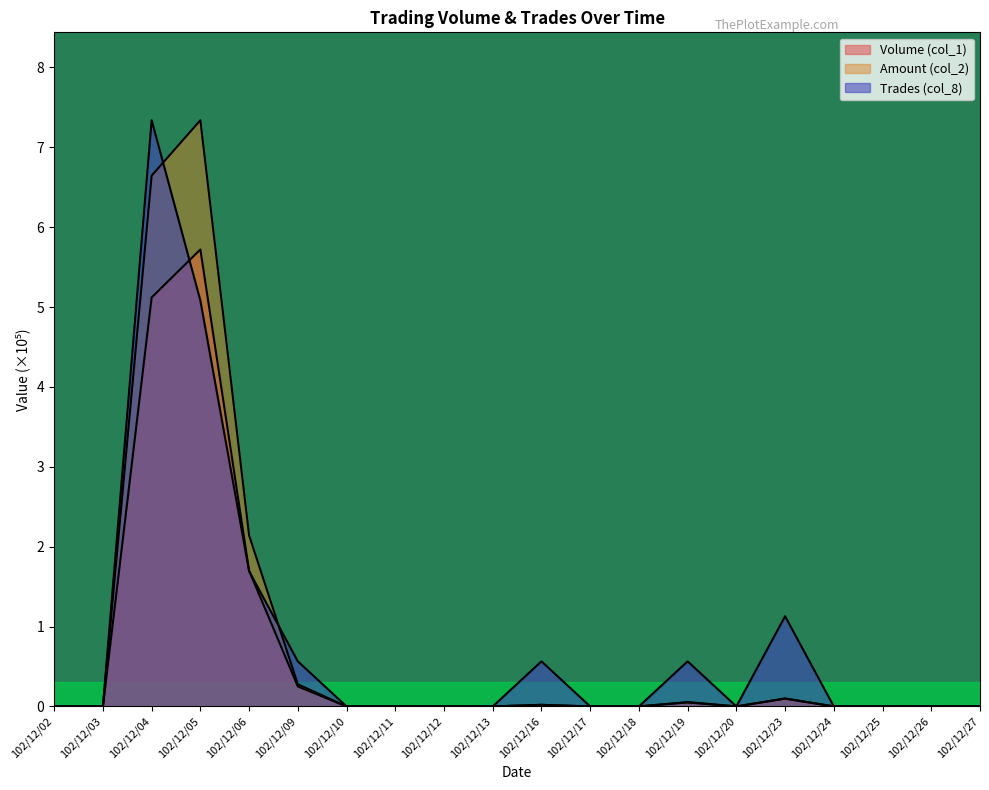

Reading right to left, what are all the values shown in this chart?

Volume (col_1): 102/12/27=0.0	102/12/26=0.0	102/12/25=0.0	102/12/24=0.0	102/12/23=0.1	102/12/20=0.0	102/12/19=0.1	102/12/18=0.0	102/12/17=0.0	102/12/16=0.0	102/12/13=0.0	102/12/12=0.0	102/12/11=0.0	102/12/10=0.0	102/12/09=0.2	102/12/06=1.7	102/12/05=5.7	102/12/04=5.1	102/12/03=0.0	102/12/02=0.0
Amount (col_2): 102/12/27=0.0	102/12/26=0.0	102/12/25=0.0	102/12/24=0.0	102/12/23=0.1	102/12/20=0.0	102/12/19=0.1	102/12/18=0.0	102/12/17=0.0	102/12/16=0.0	102/12/13=0.0	102/12/12=0.0	102/12/11=0.0	102/12/10=0.0	102/12/09=0.3	102/12/06=2.1	102/12/05=7.3	102/12/04=6.6	102/12/03=0.0	102/12/02=0.0
Trades (col_8): 102/12/27=0.0	102/12/26=0.0	102/12/25=0.0	102/12/24=0.0	102/12/23=1.1	102/12/20=0.0	102/12/19=0.6	102/12/18=0.0	102/12/17=0.0	102/12/16=0.6	102/12/13=0.0	102/12/12=0.0	102/12/11=0.0	102/12/10=0.0	102/12/09=0.6	102/12/06=1.7	102/12/05=5.1	102/12/04=7.3	102/12/03=0.0	102/12/02=0.0